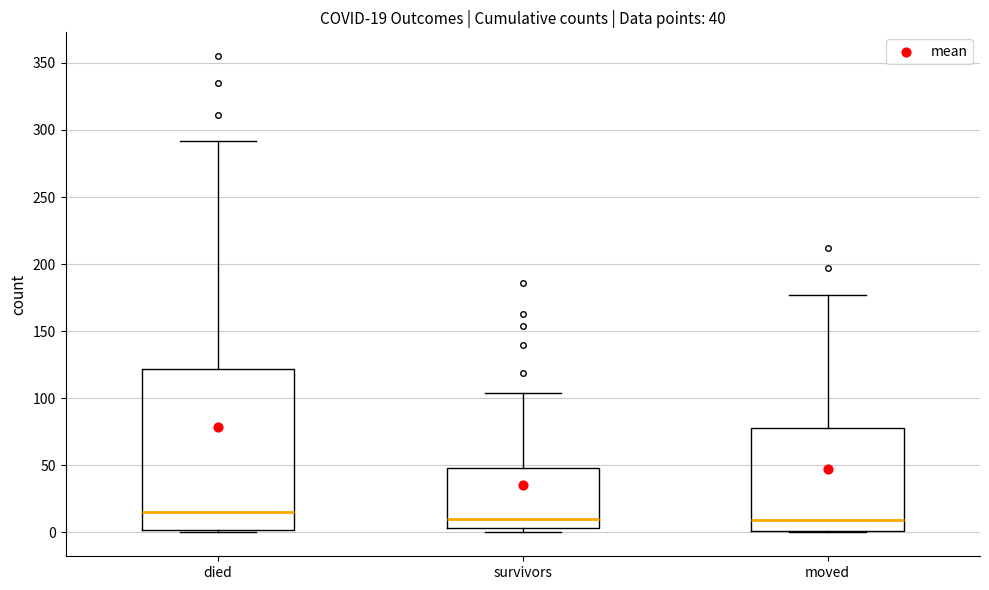

Comparing the boxes themselves (not the whiskers), which one is the tallest?

died